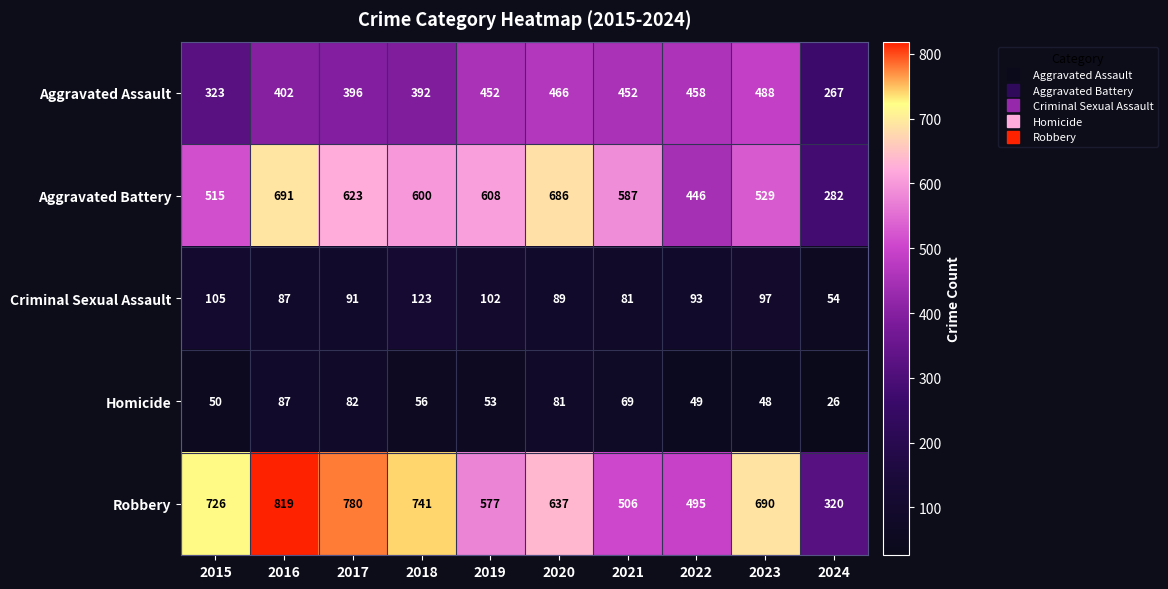

Where is Robbery nearest to the value 569?

2019